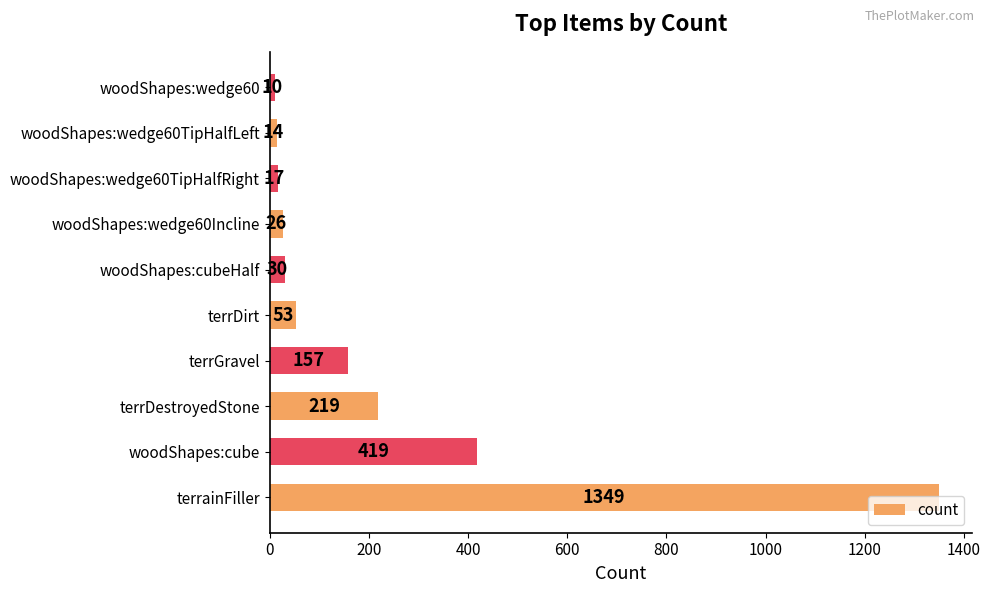

Are the bars grouped side by side (vs. stacked)?

No